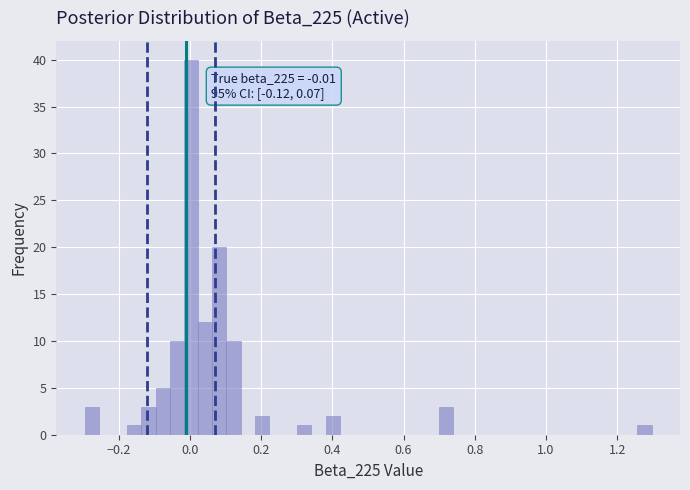

Read against the x-axis, roughly where is the centre of the tallest bar?

0.00